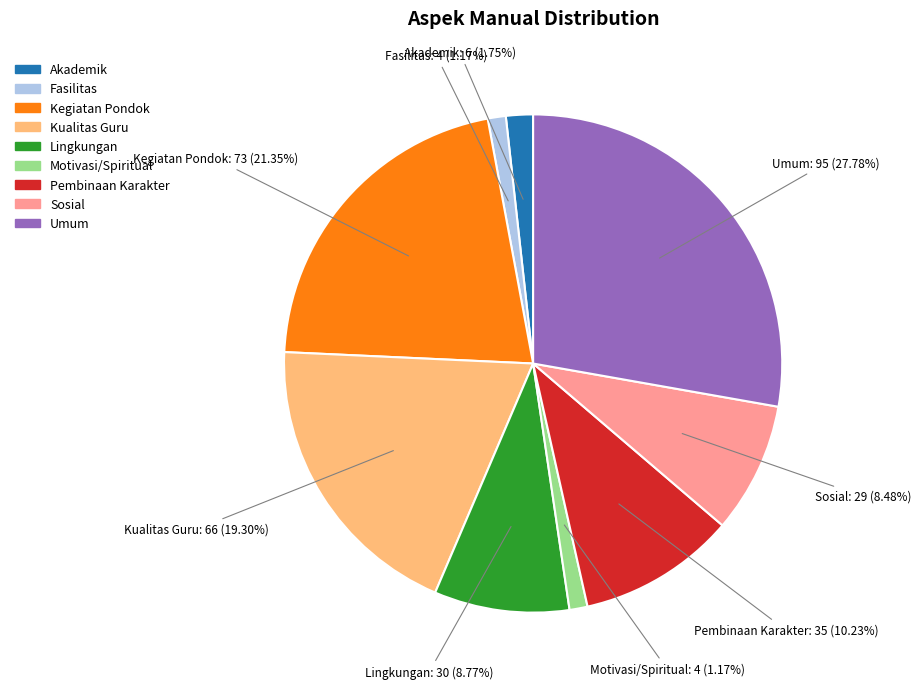

To the nearest percent, what is the difference between the Kegiatan Pondok and Akademik slice percentages?

20%